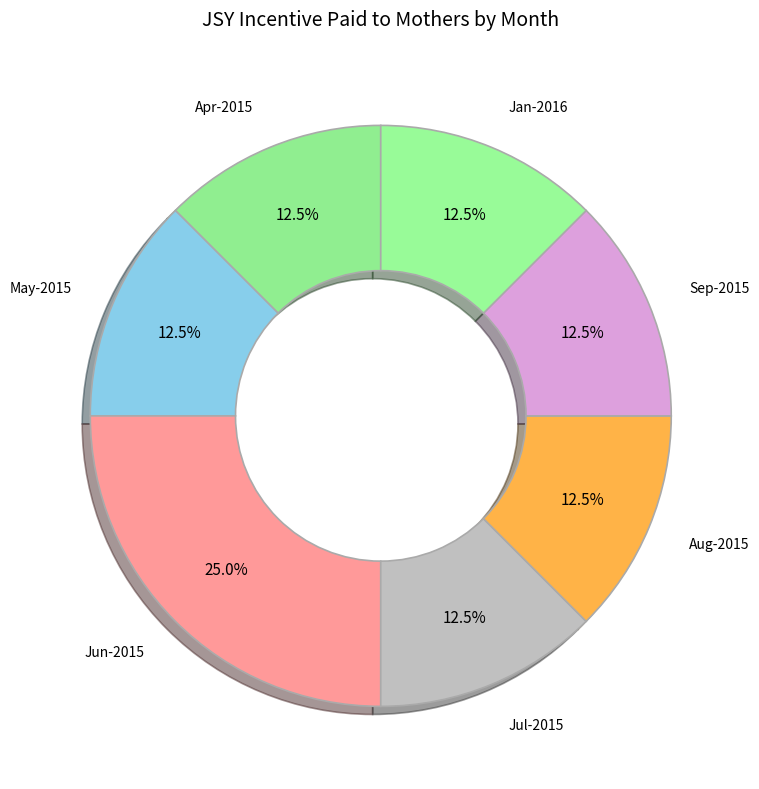

To the nearest percent, what is the combined percentage of May-2015 and Jul-2015?

25%